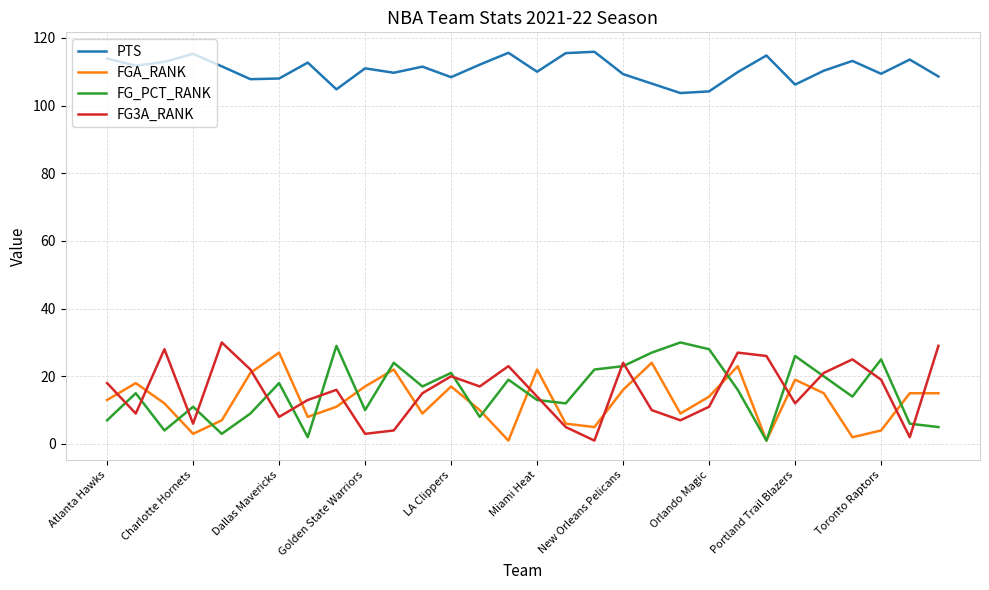

True or false: PTS and FG_PCT_RANK cross at least once.

False